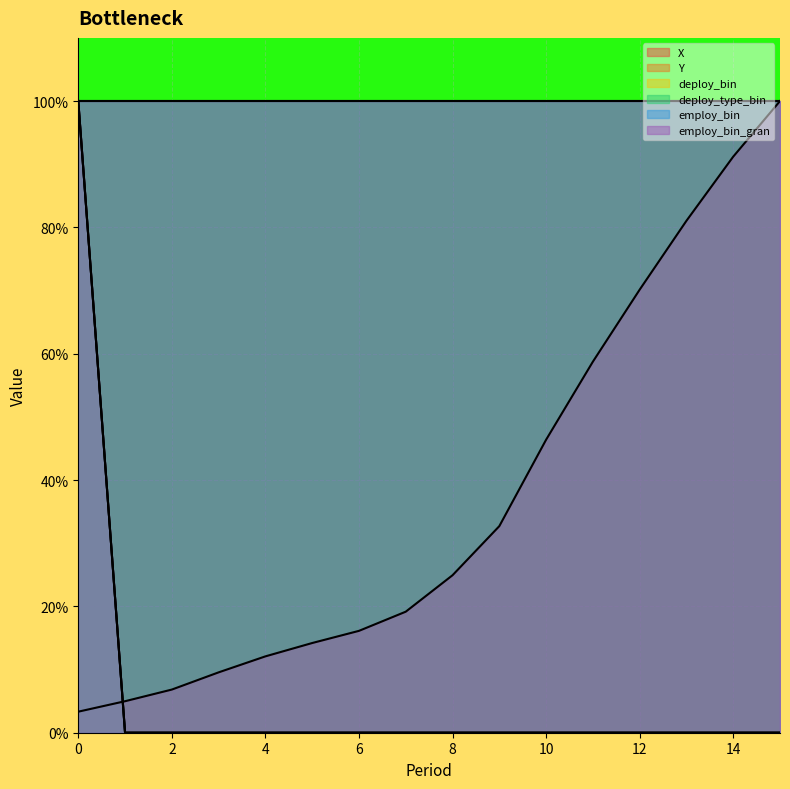

What is the difference between the maximum and second lowest values in the Y series?

1.0